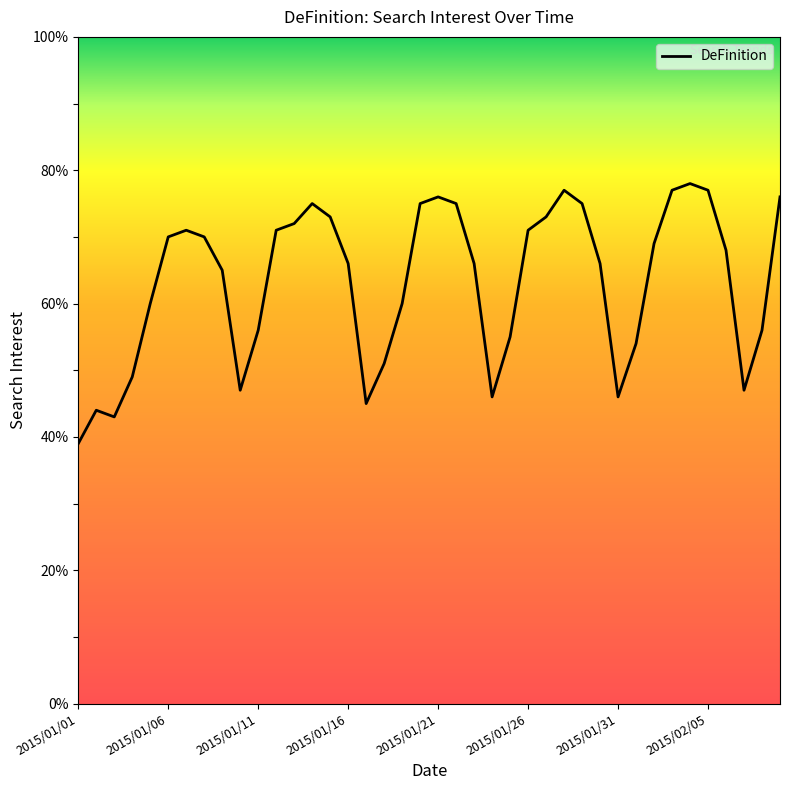

What is the difference between the maximum and minimum values?

39